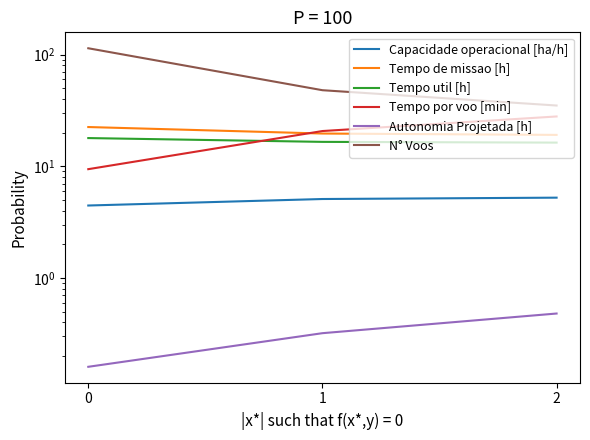

At 0, list the series in order from smallest to largest.

Autonomia Projetada [h], Capacidade operacional [ha/h], Tempo por voo [min], Tempo util [h], Tempo de missao [h], N° Voos